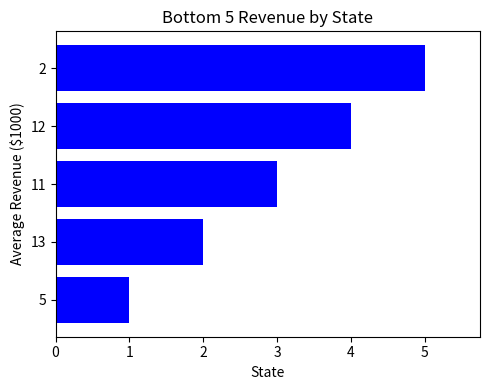

Approximately how many times larger is the value at 11 compared to 13?

1.5